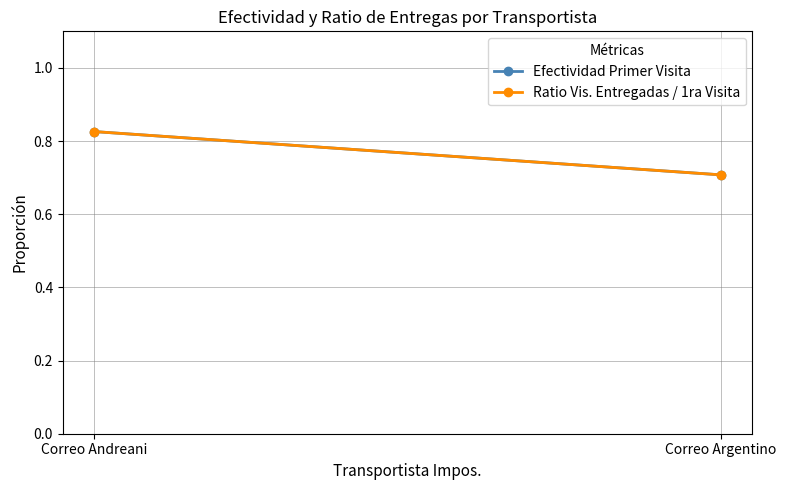

Which category has the lowest value across all series?

Correo Argentino